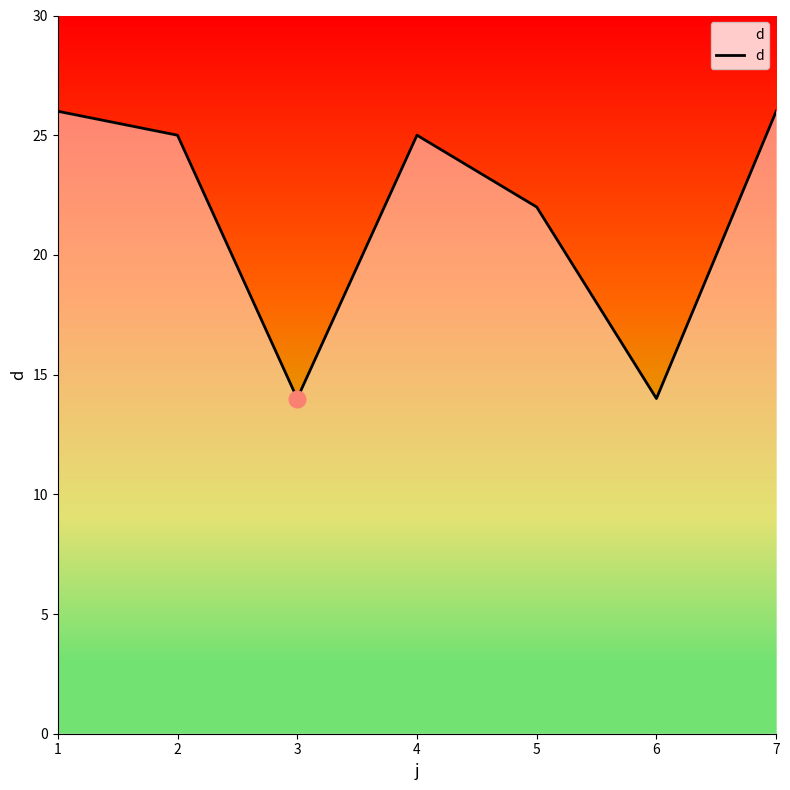

True or false: the data shows 37 at 7.

False